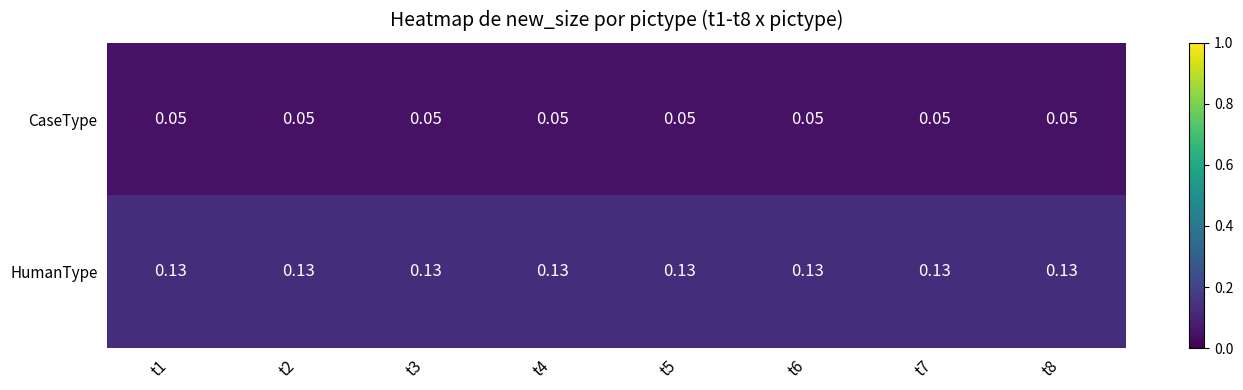

Rank the series at t2 from highest to lowest value.

HumanType, CaseType